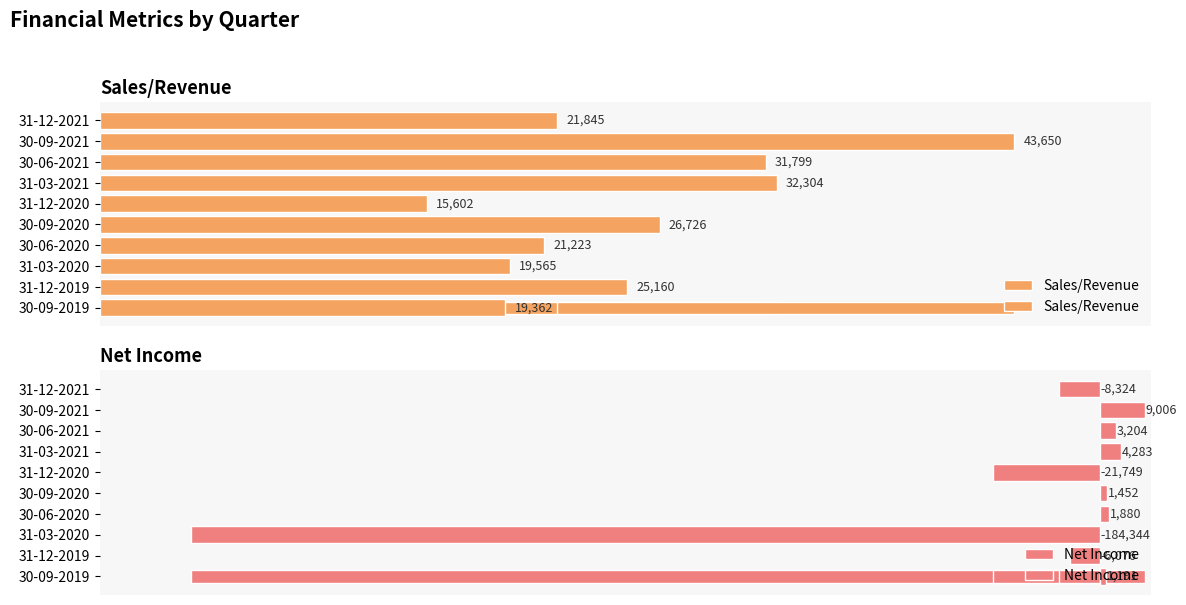

How many bars are there in total?

20